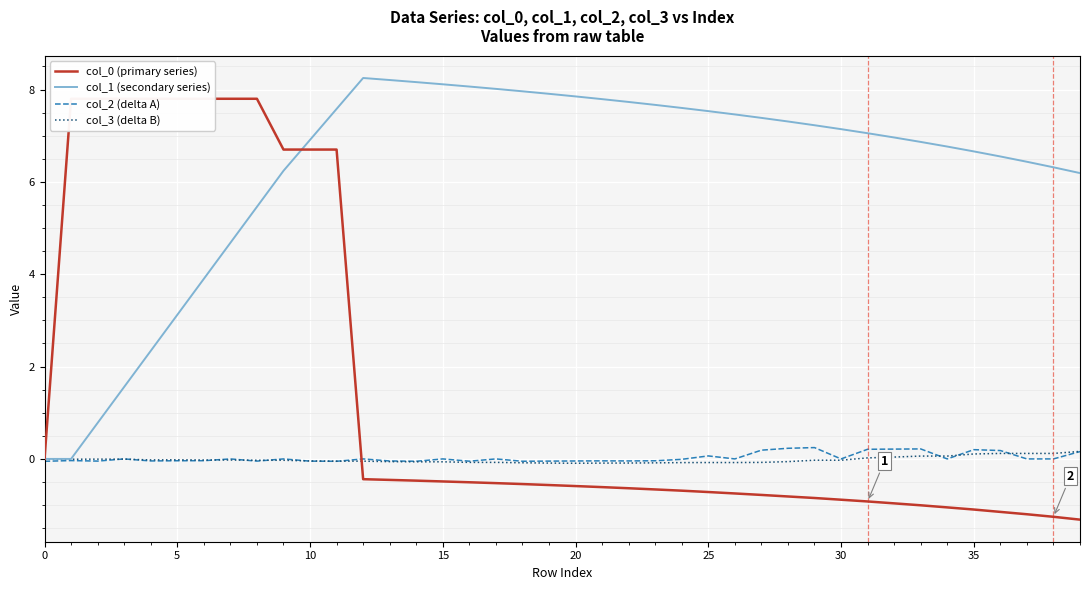

What is the greatest value displayed?

8.2